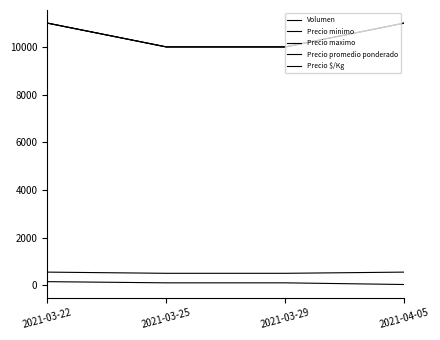

Which series has the largest range (max minus min)?

Precio minimo